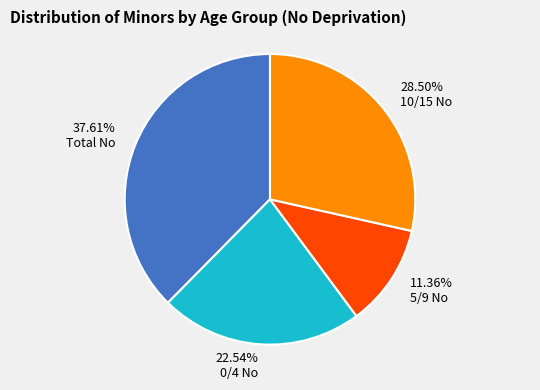

What percentage is the Total No slice, to the nearest percent?

38%